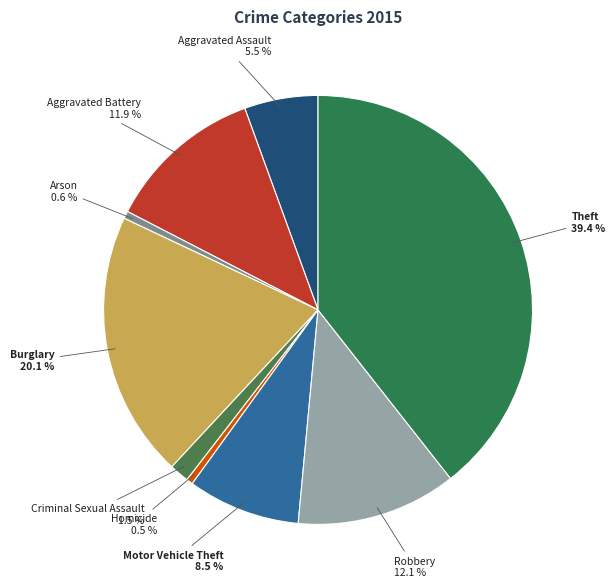

Does Criminal Sexual Assault account for over 50% of the chart?

No